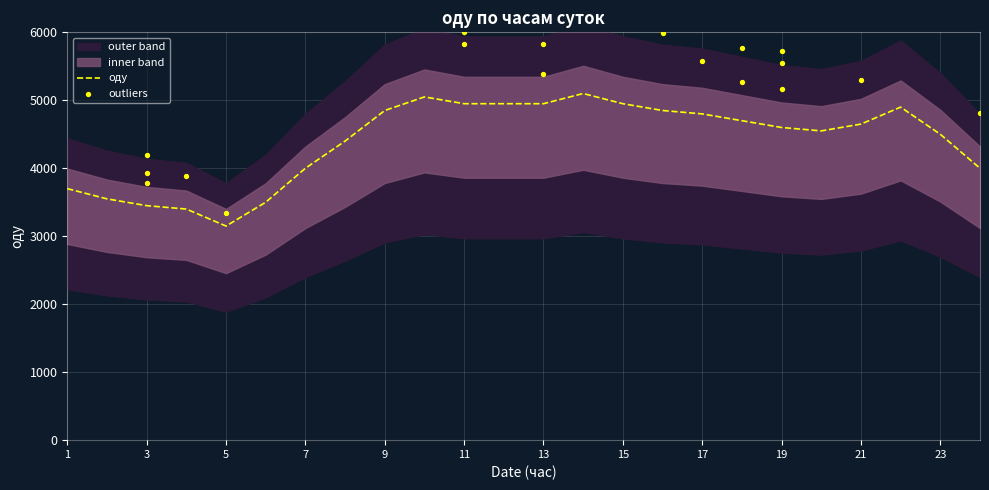

Approximately how many times larger is the value at 3 compared to 6?

1.0